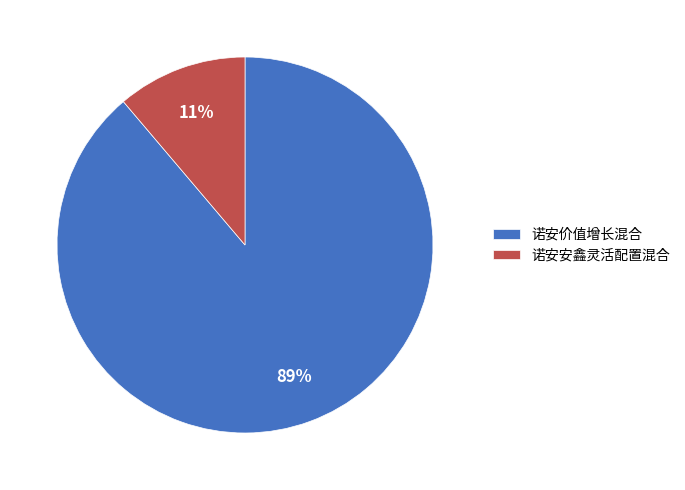

Approximately how many times larger is the value at 诺安安鑫灵活配置混合 compared to 诺安价值增长混合?

0.1